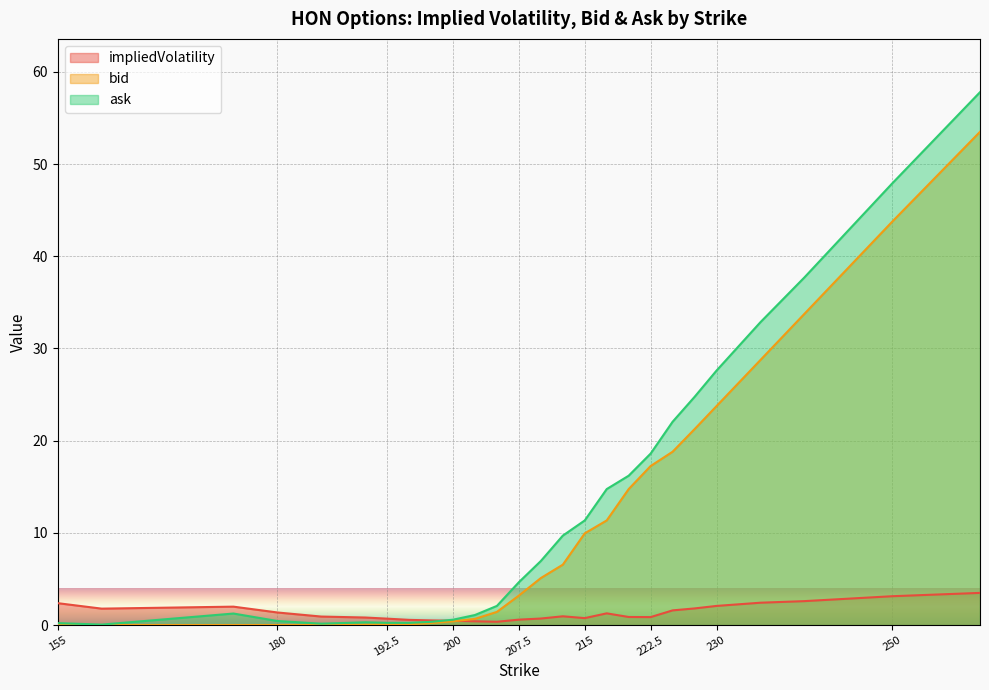

Where do impliedVolatility and bid first cross each other?

200 and 202.5